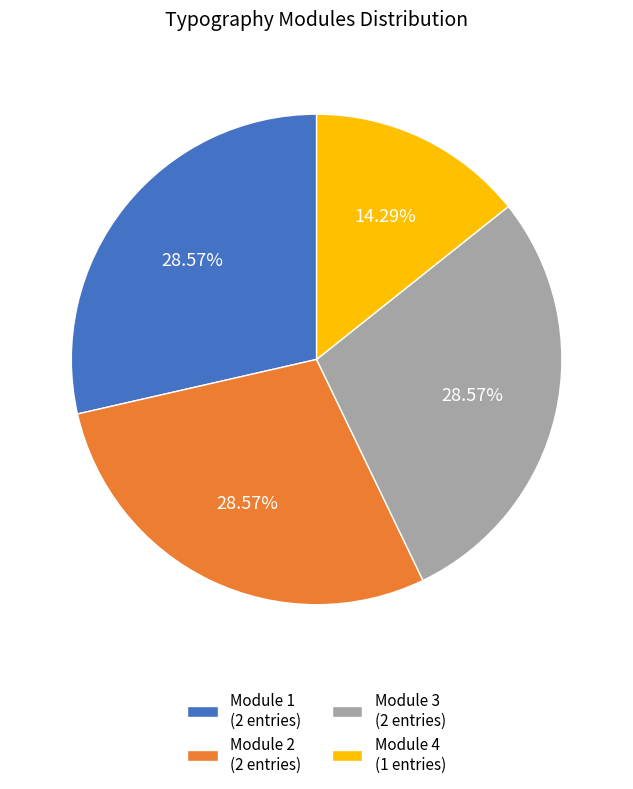

To the nearest percent, what is the difference between the largest and smallest slice percentages?

14%